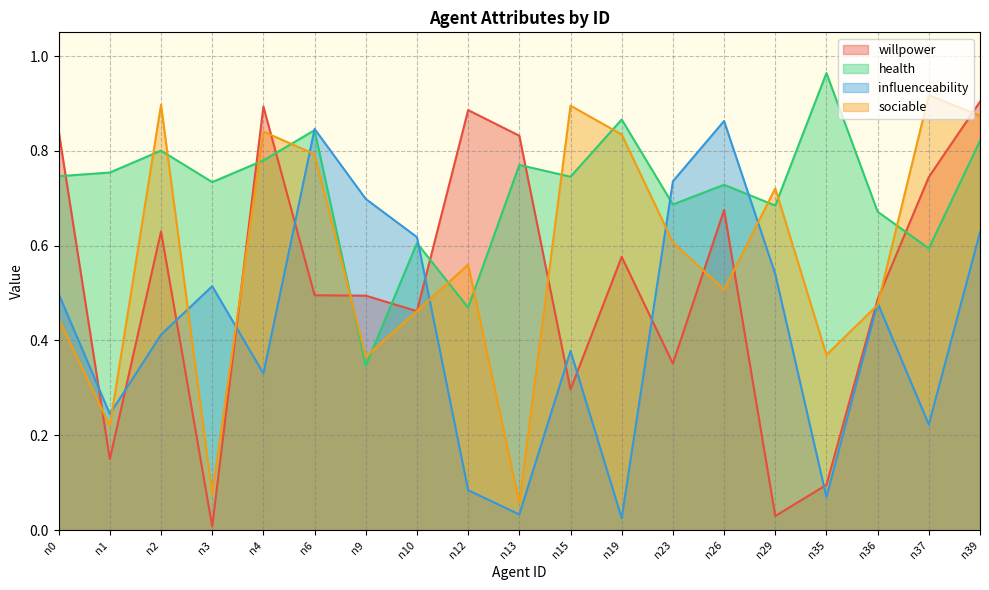

What is the value of the sociable point at the 1st from the left?

0.4